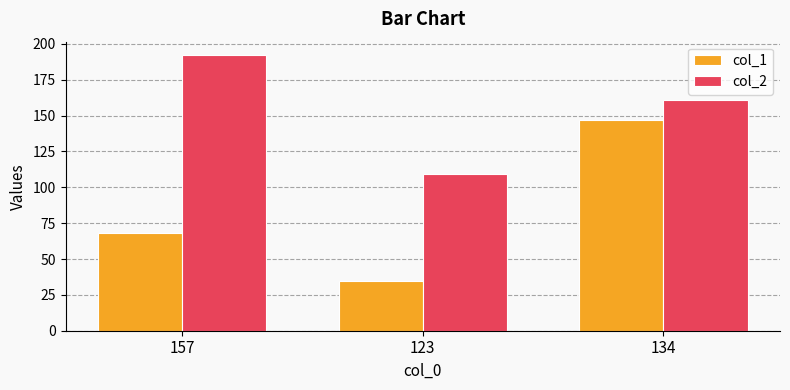

What are all the series names shown in the legend?

col_1, col_2